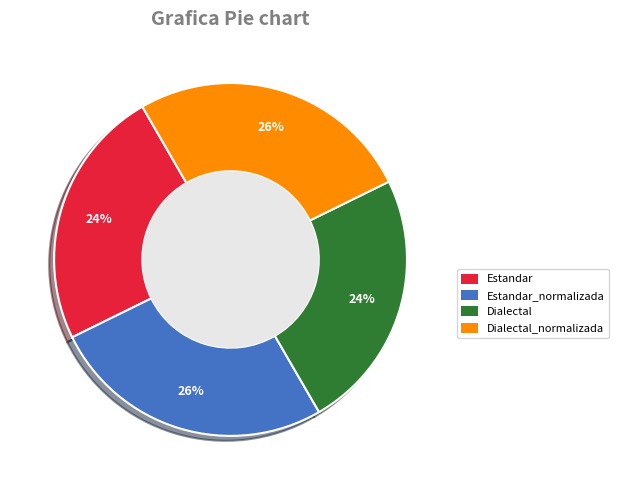

To the nearest percent, what is the combined percentage of Dialectal and Estandar?

48%